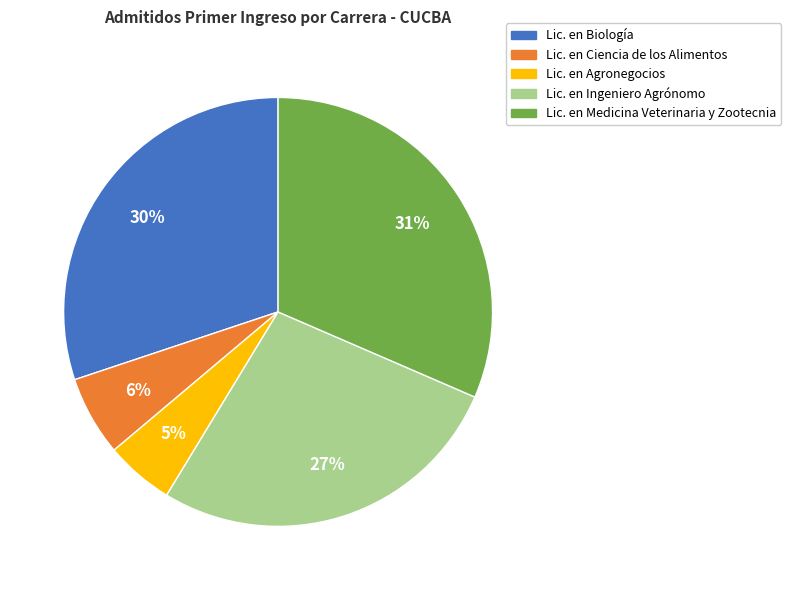

To the nearest percent, what is the difference between the largest and smallest slice percentages?

26%